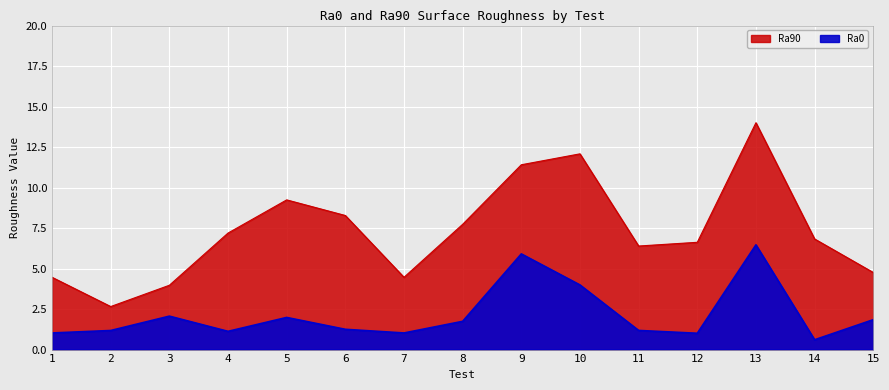

List the labels in order of Ra90 value, largest first.

13, 10, 9, 5, 6, 8, 4, 14, 12, 11, 15, 1, 7, 3, 2